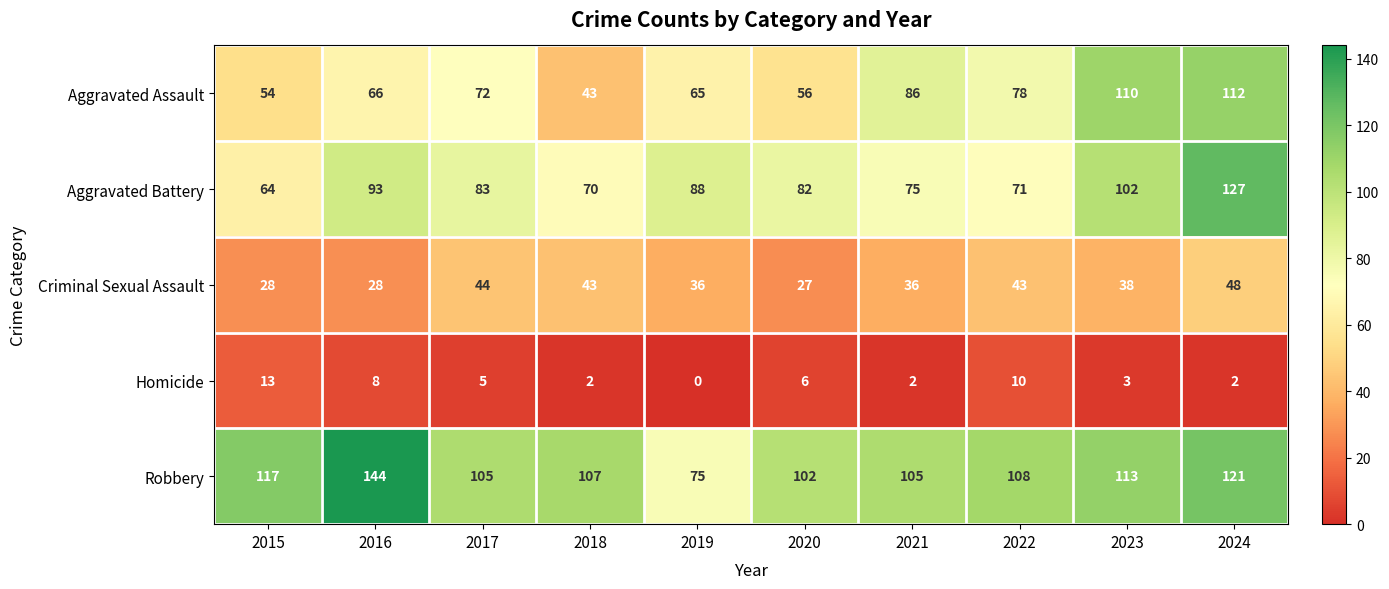

What value does the Criminal Sexual Assault series have at 2019?

36